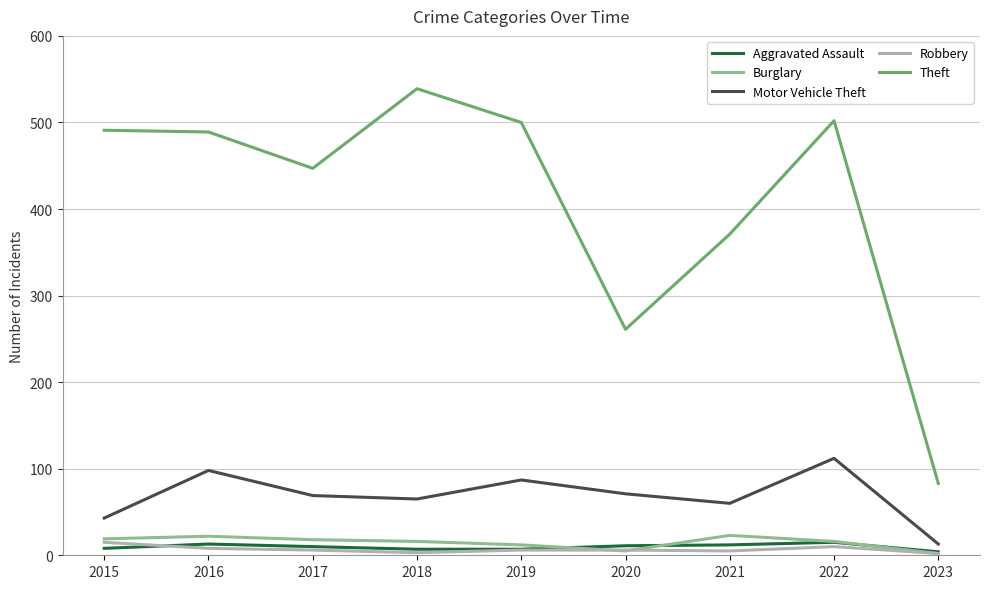

What is the average value of the Robbery series?

7